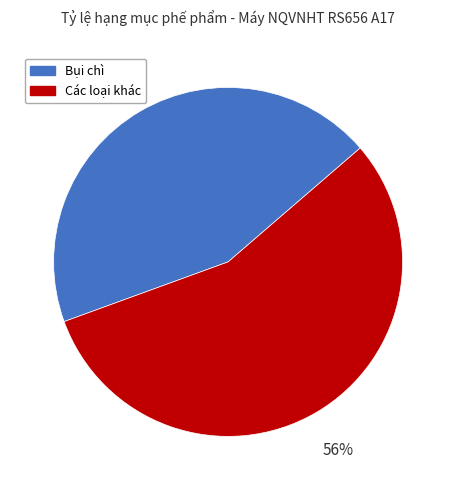

Between Bụi chì and Các loại khác, which is larger?

Các loại khác